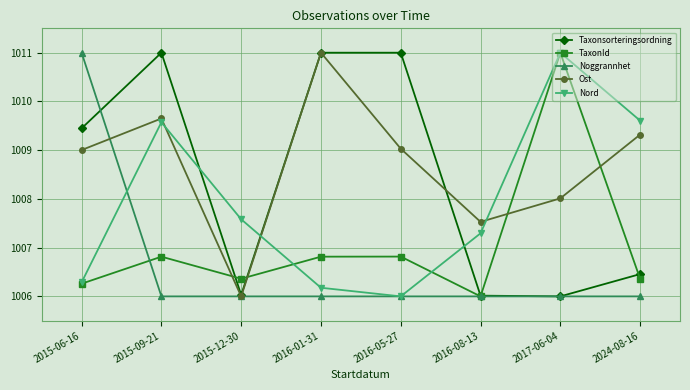

Reading left to right, what are all the values shown in this chart?

Taxonsorteringsordning: 2015-06-16=1009.4	2015-09-21=1011.0	2015-12-30=1006.0	2016-01-31=1011.0	2016-05-27=1011.0	2016-08-13=1006.0	2017-06-04=1006.0	2024-08-16=1006.5
TaxonId: 2015-06-16=1006.3	2015-09-21=1006.8	2015-12-30=1006.4	2016-01-31=1006.8	2016-05-27=1006.8	2016-08-13=1006.0	2017-06-04=1011.0	2024-08-16=1006.4
Noggrannhet: 2015-06-16=1011.0	2015-09-21=1006.0	2015-12-30=1006.0	2016-01-31=1006.0	2016-05-27=1006.0	2016-08-13=1006.0	2017-06-04=1006.0	2024-08-16=1006.0
Ost: 2015-06-16=1009.0	2015-09-21=1009.7	2015-12-30=1006.0	2016-01-31=1011.0	2016-05-27=1009.0	2016-08-13=1007.5	2017-06-04=1008.0	2024-08-16=1009.3
Nord: 2015-06-16=1006.3	2015-09-21=1009.6	2015-12-30=1007.6	2016-01-31=1006.2	2016-05-27=1006.0	2016-08-13=1007.3	2017-06-04=1011.0	2024-08-16=1009.6